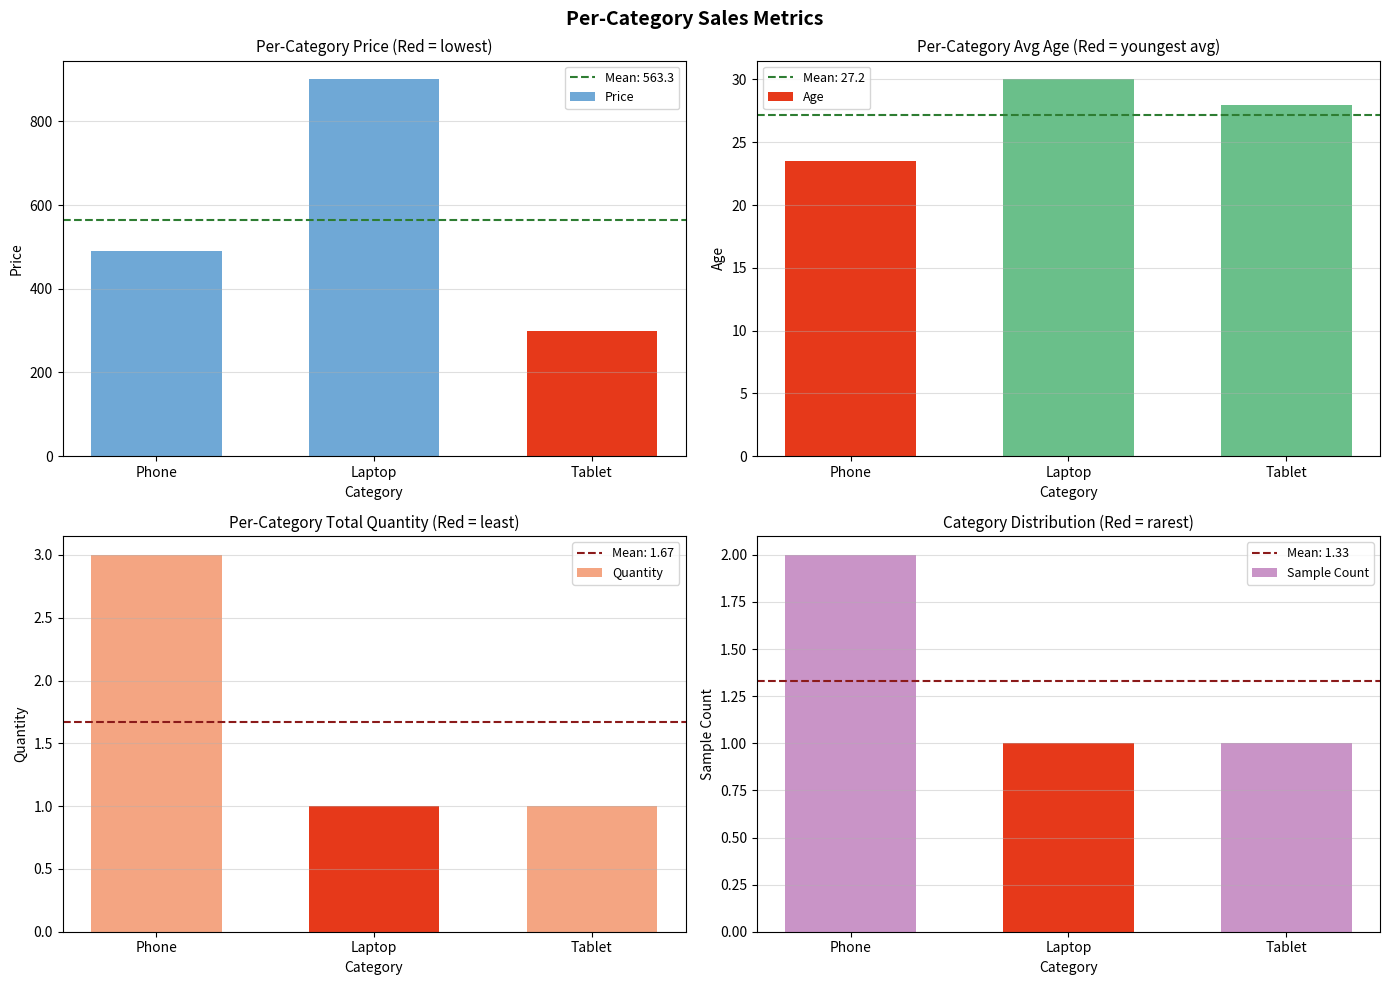

What is the average value of the Price series?

563